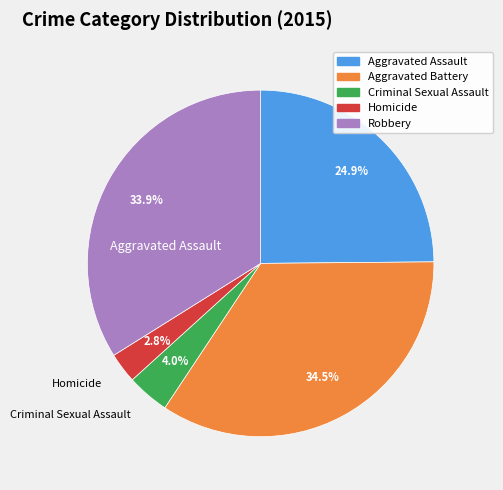

To the nearest percent, what is the difference between the Criminal Sexual Assault and Aggravated Assault slice percentages?

21%